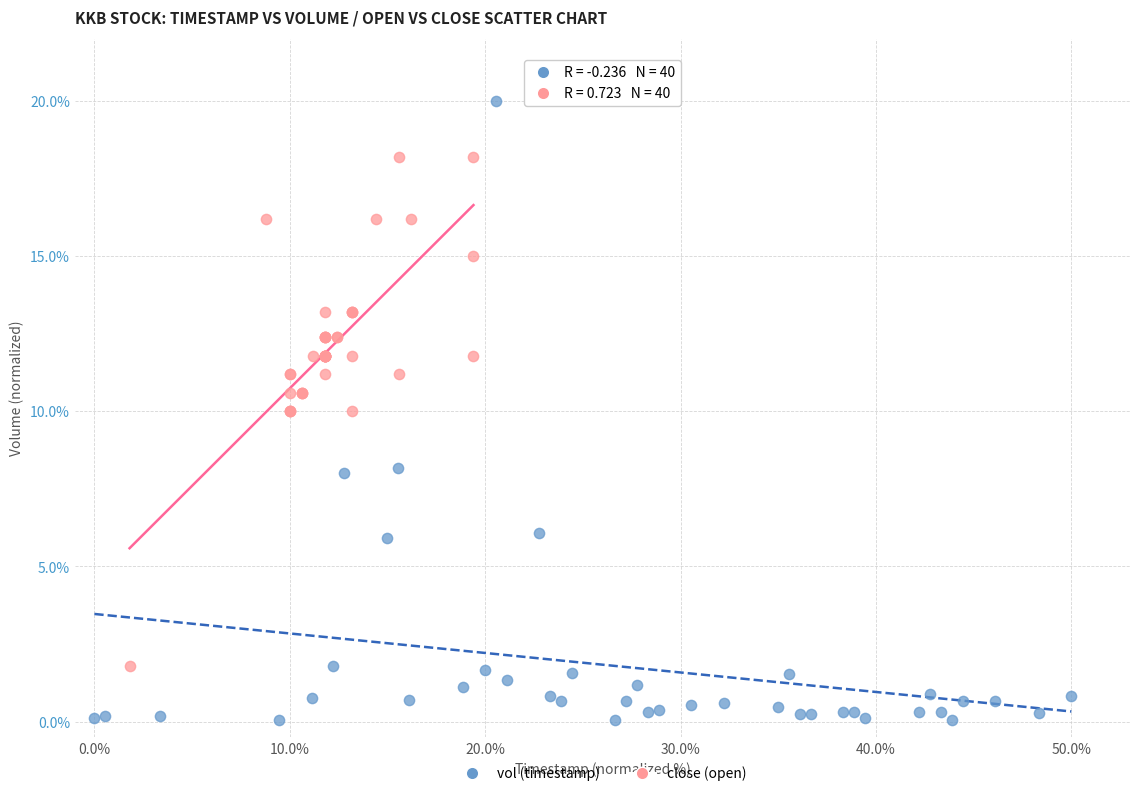

Which series reaches the minimum Y coordinate?

vol (timestamp)